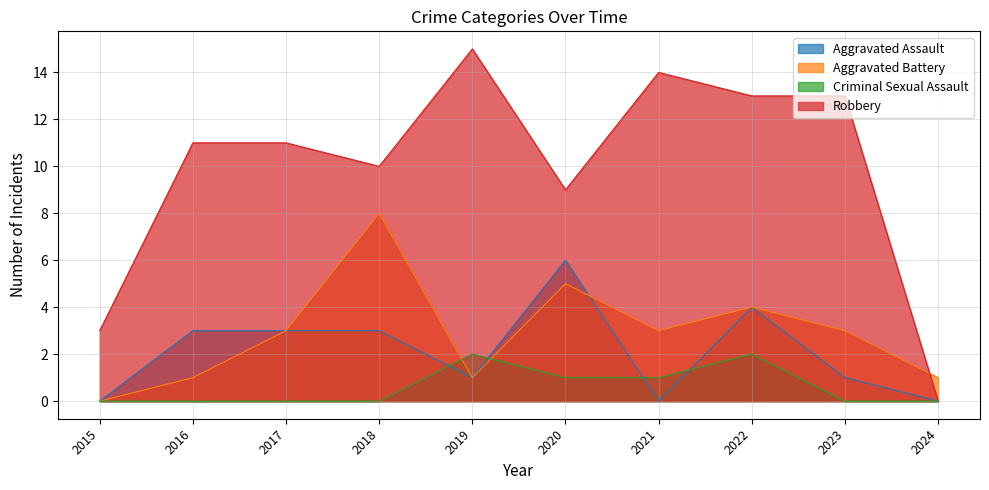

How many distinct data groups are displayed?

4